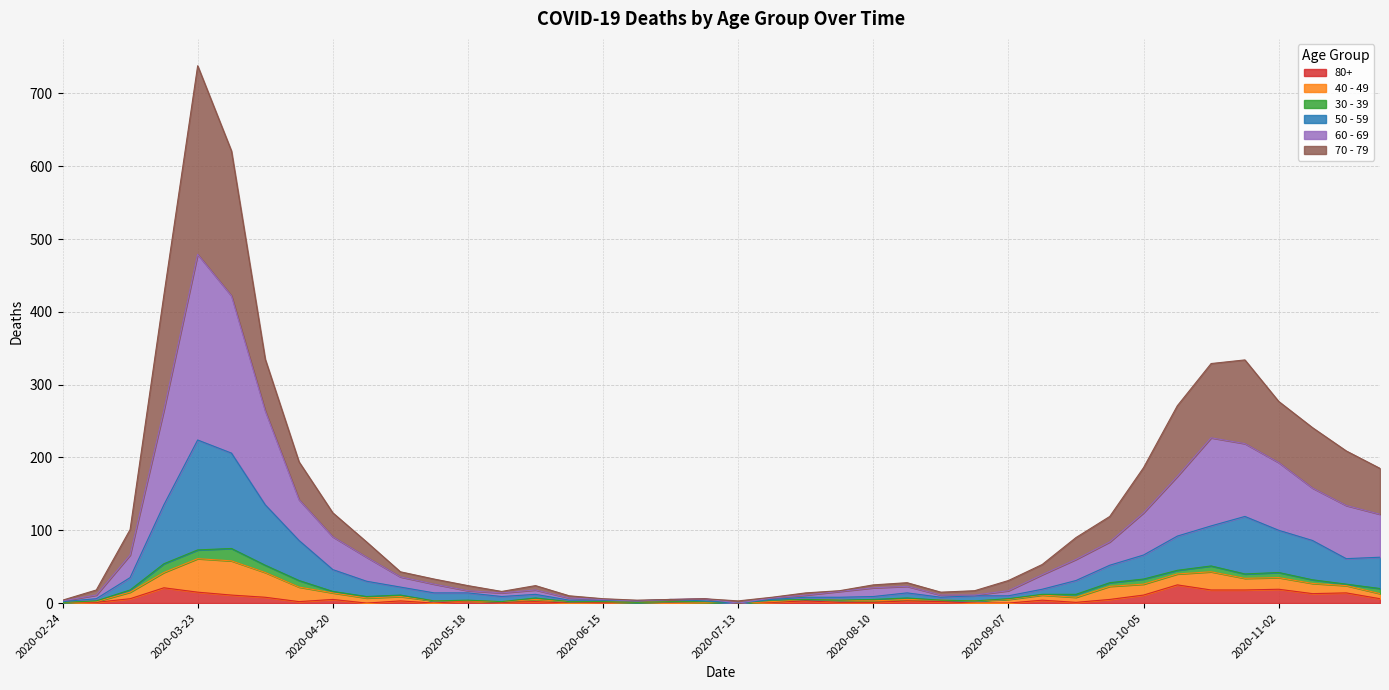

What position from the right is 2020-07-20?

19